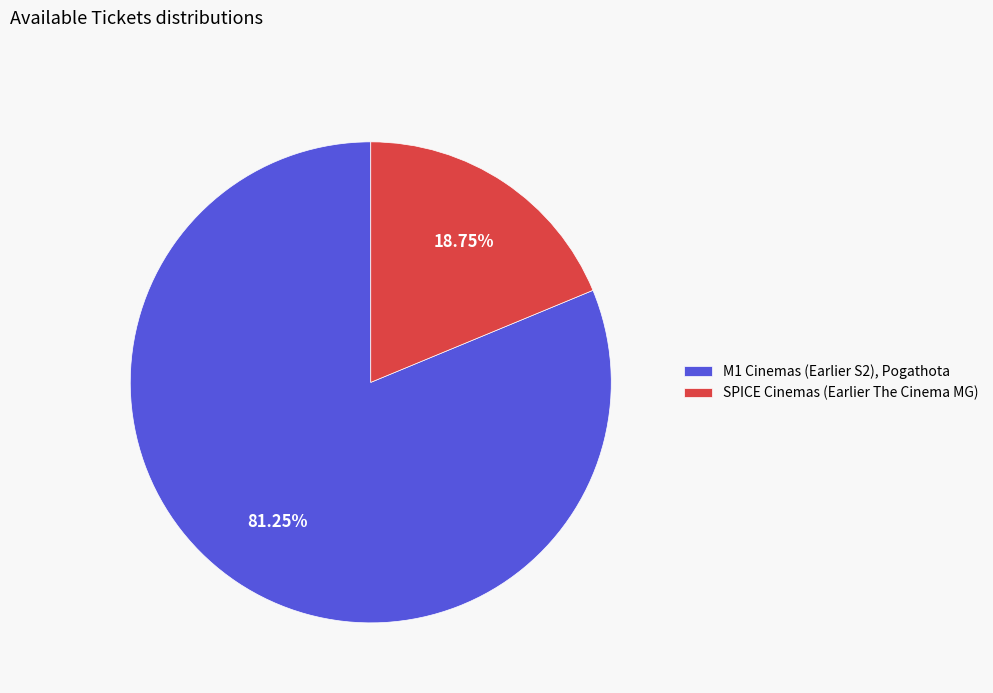

How much of the chart is everything except SPICE Cinemas (Earlier The Cinema MG)?

81.2%